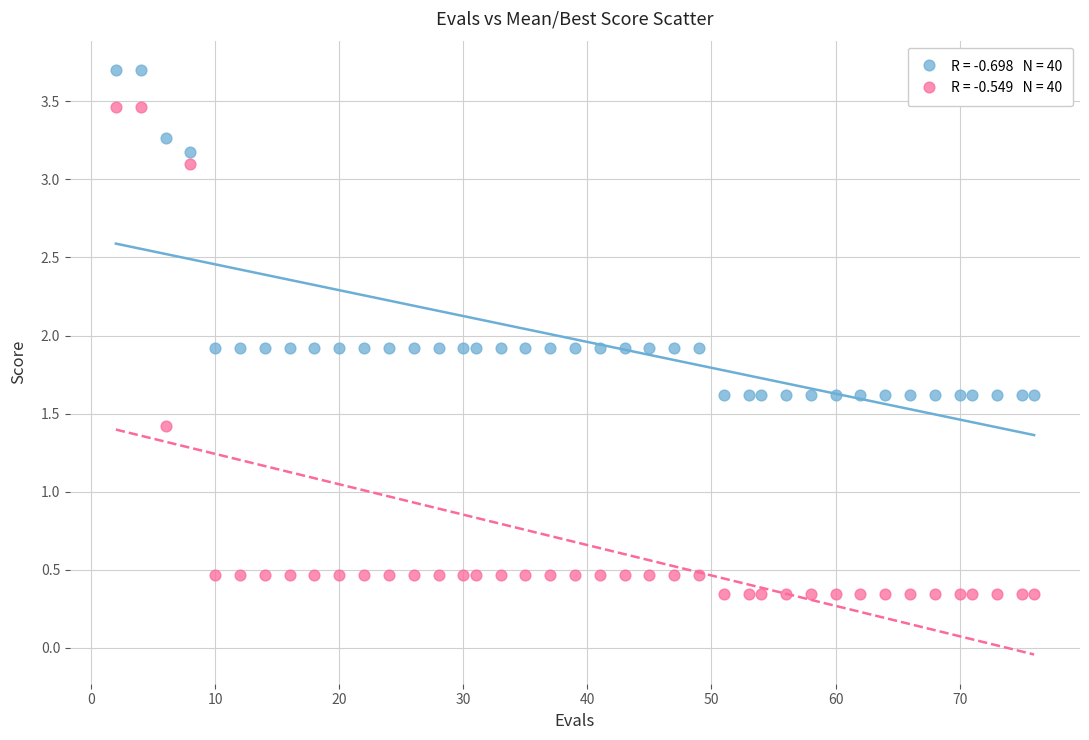

Across all data points, what is the range of Y values (max minus min)?

3.4